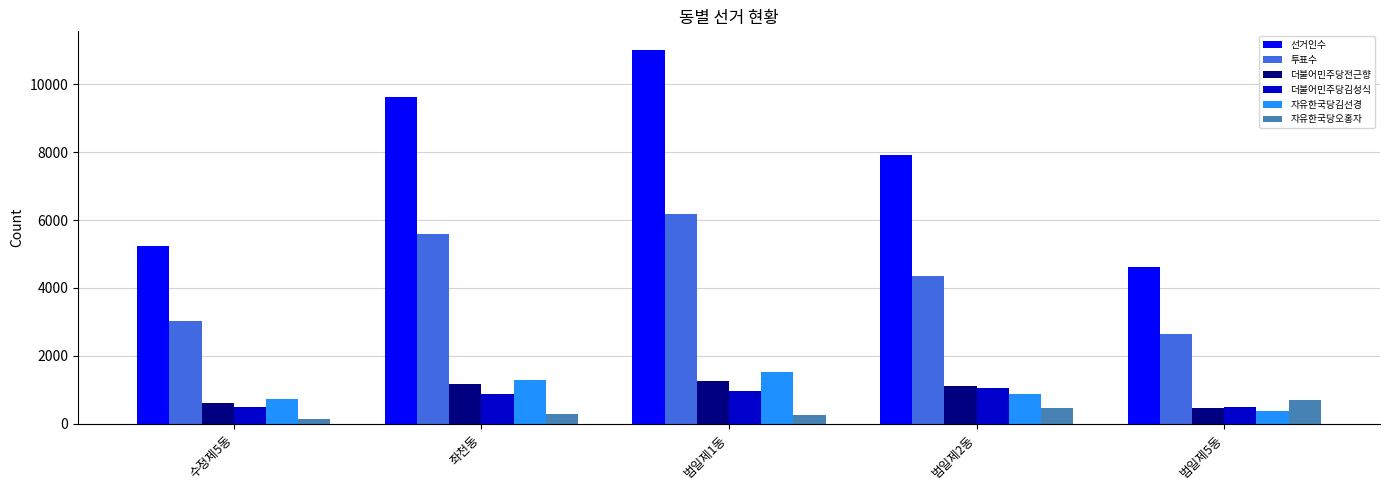

Which label corresponds to the largest value in the chart?

범일제1동